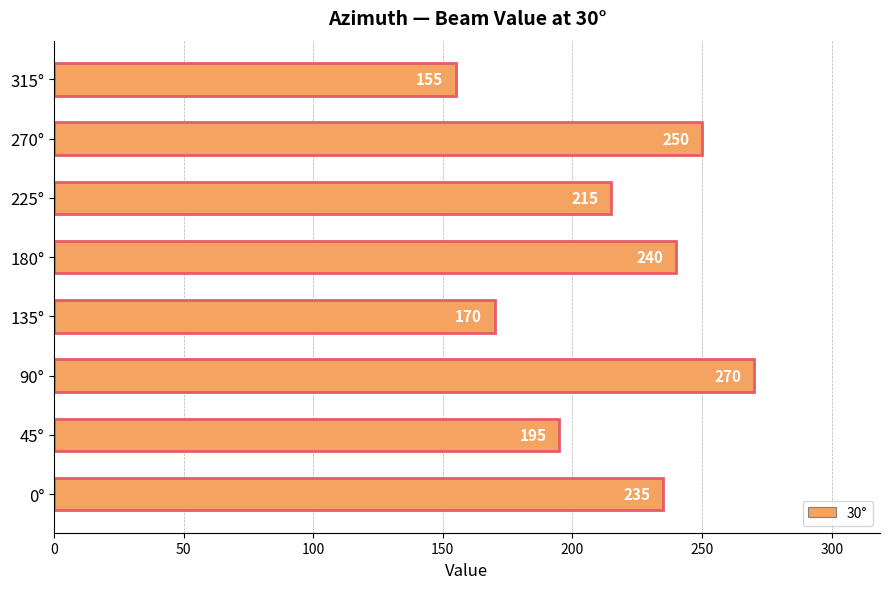

How many series are shown in this chart?

1